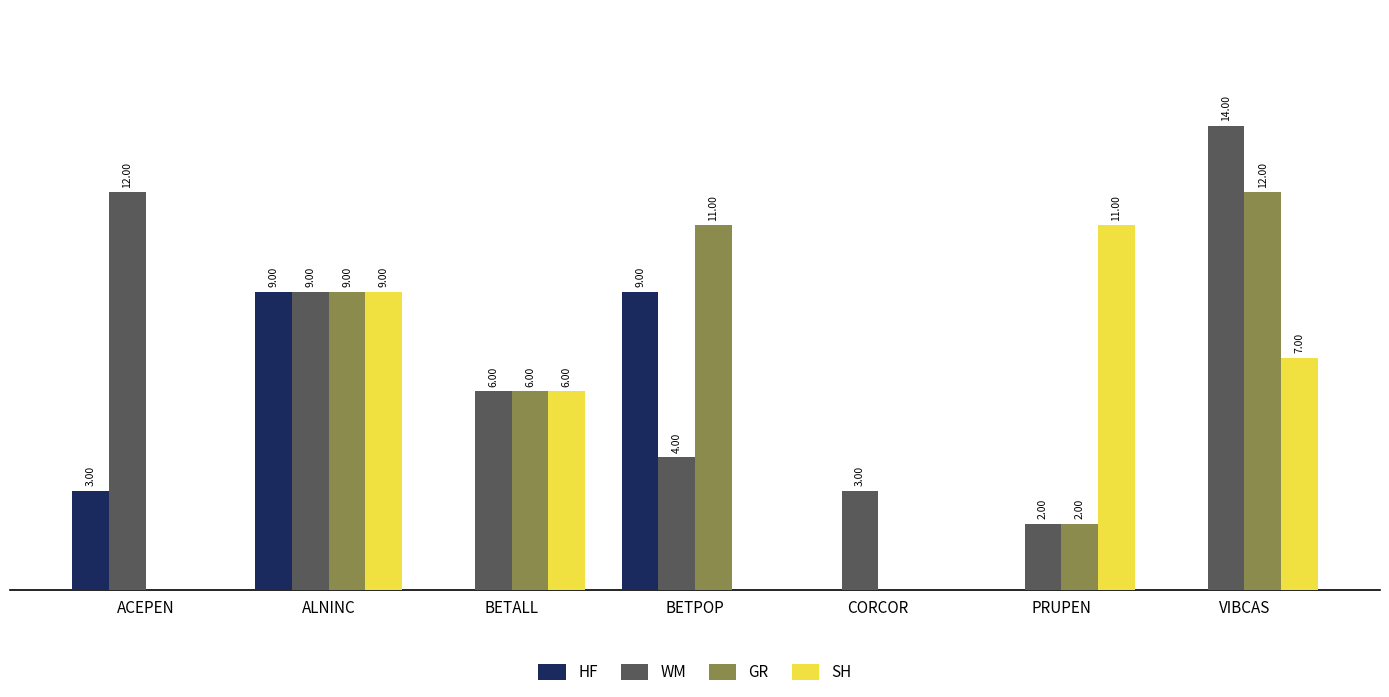

At which category is the sum across all series the highest?

ALNINC